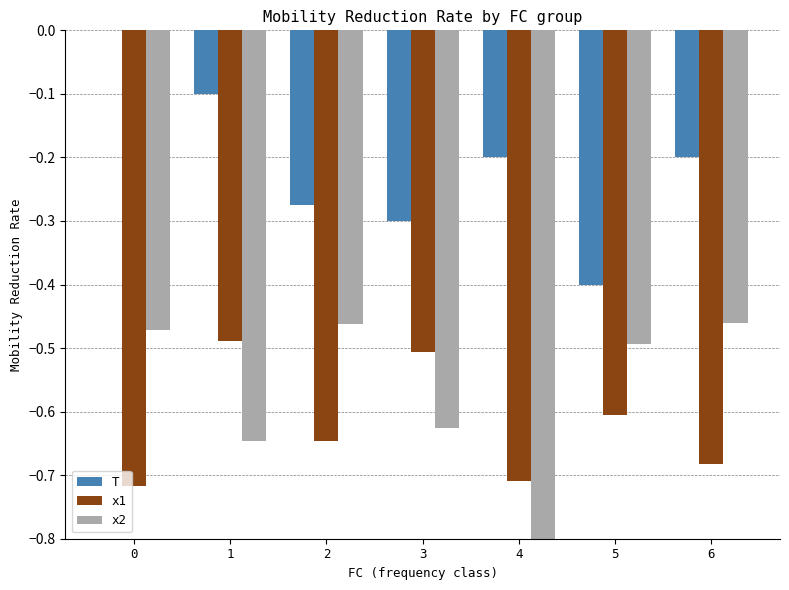

At which label is x1 closest to 0?

1